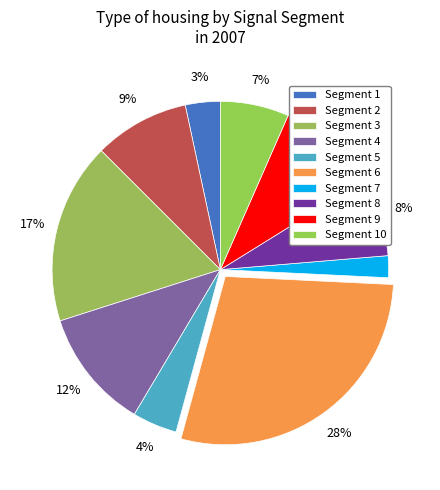

Count the number of slices in the pie.

10